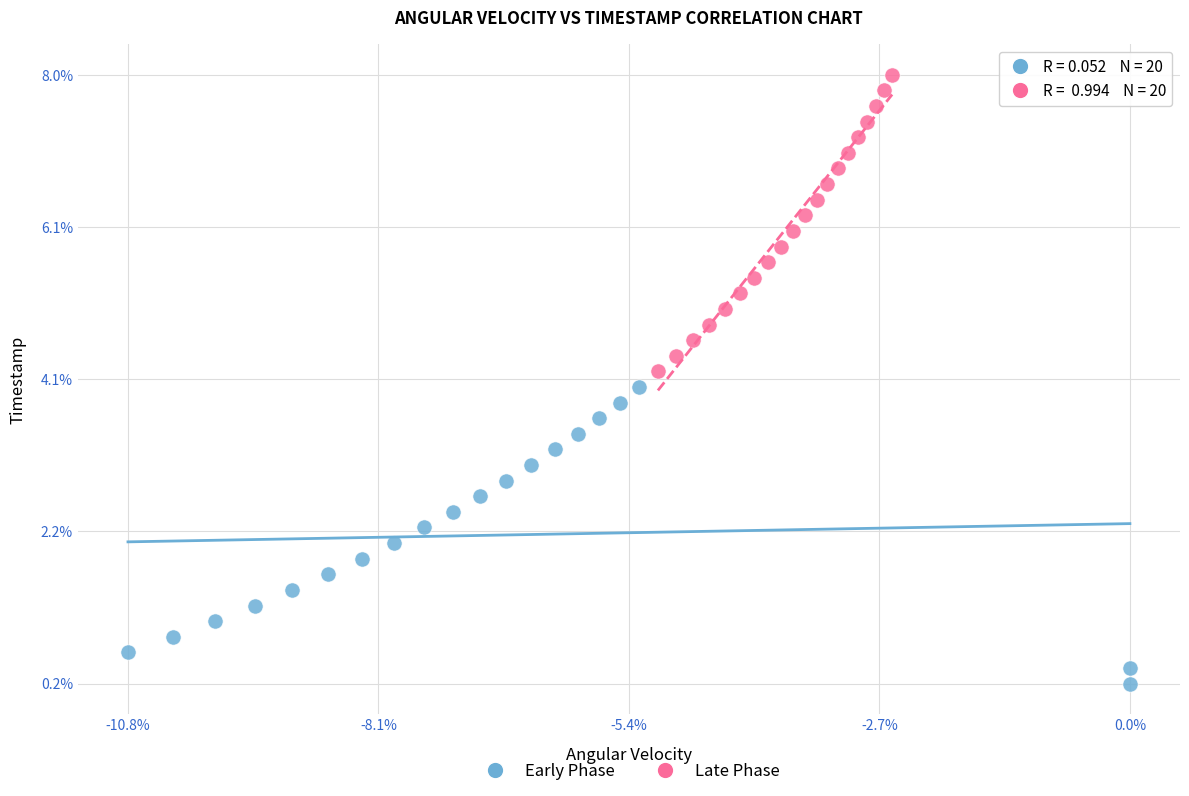

Which series contains the lowest Y value?

Early Phase